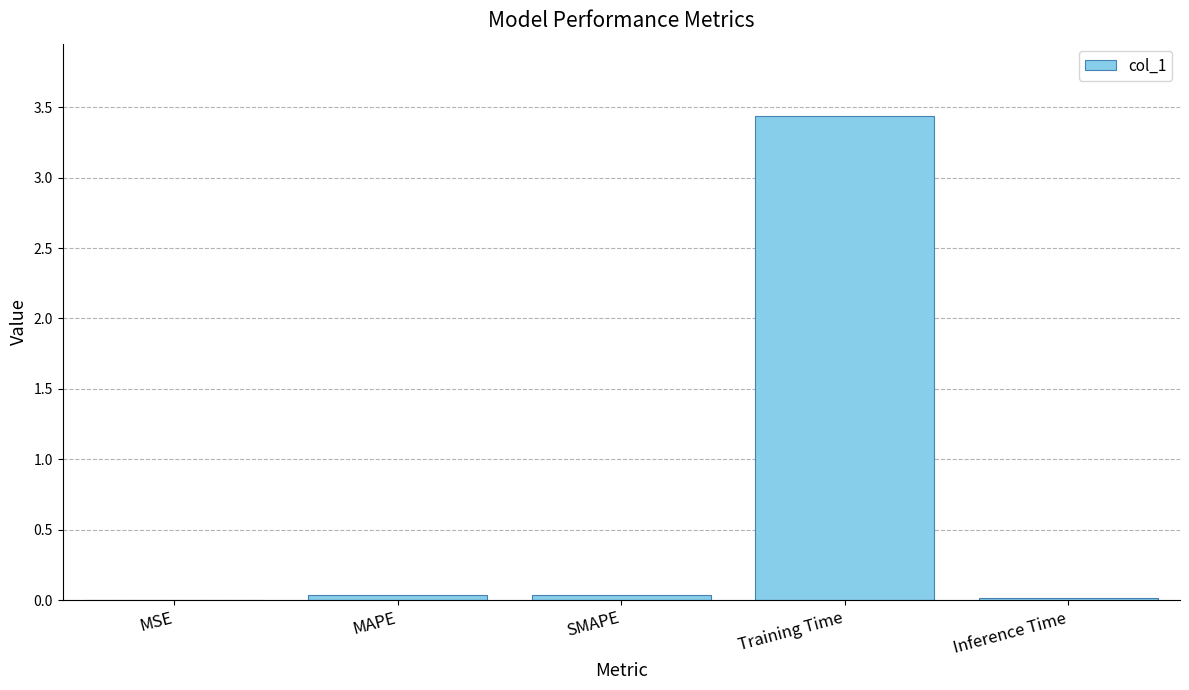

Which label corresponds to the largest value in the chart?

Training Time